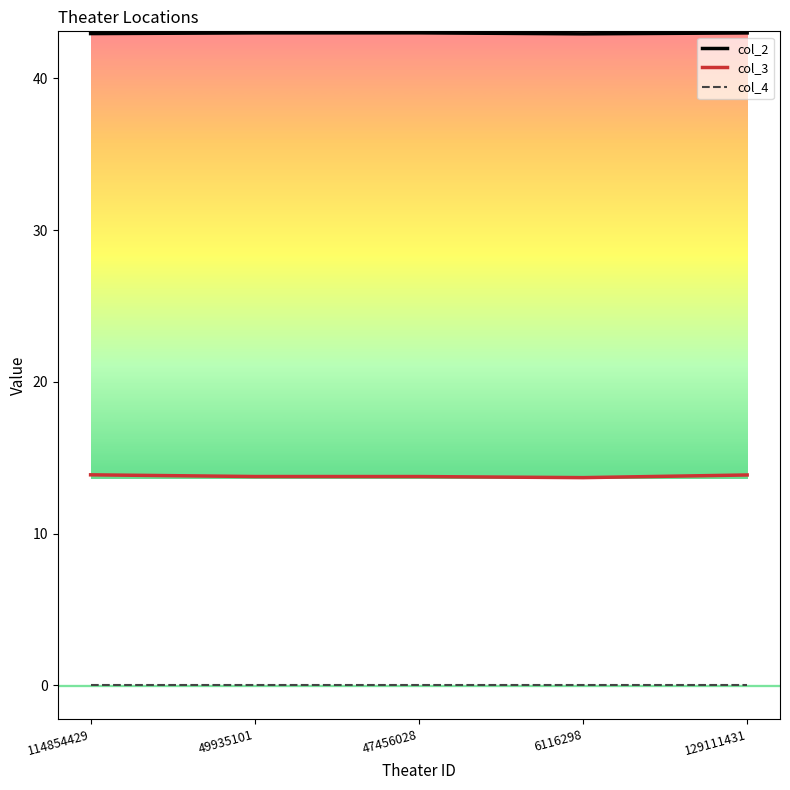

What position from the right is 47456028?

3